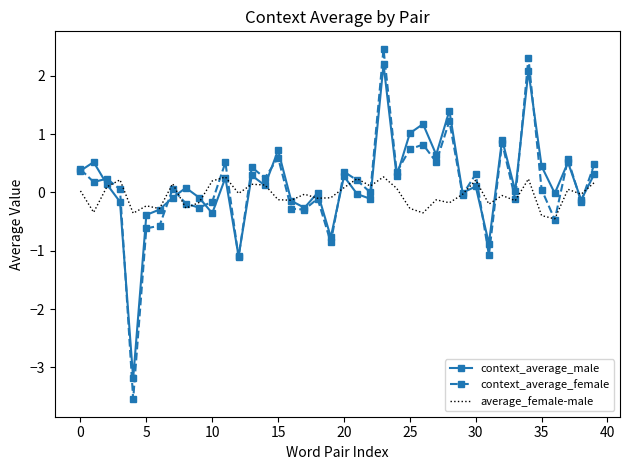

Rank the series by their maximum value, from highest to lowest.

context_average_female, context_average_male, average_female-male